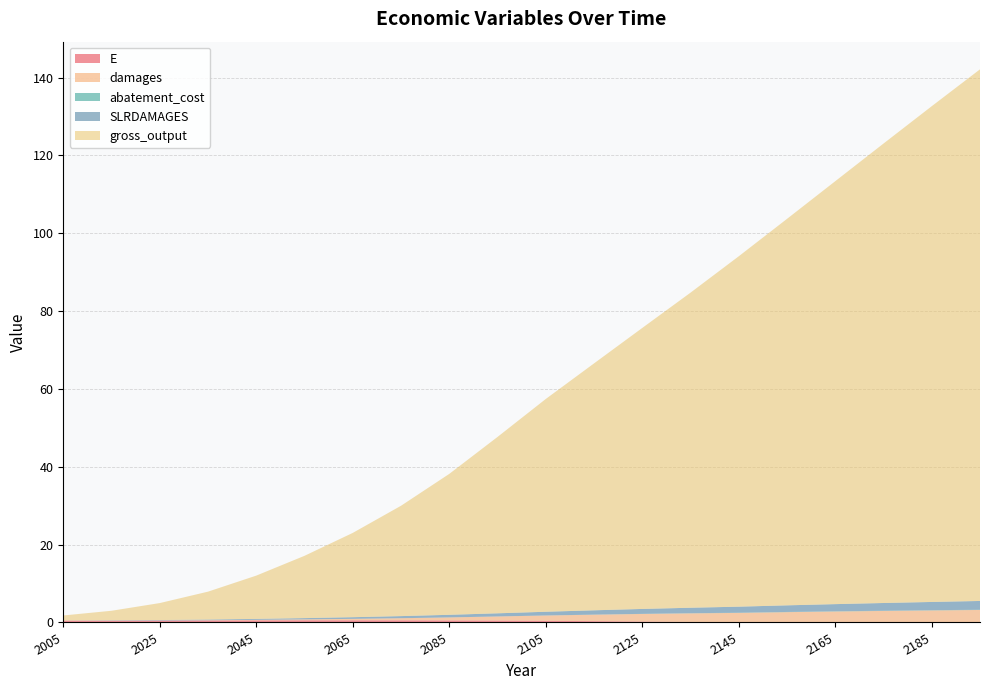

Reading left to right, list all the values displayed in this chart.

E: 2005=0.5	2015=0.5	2025=0.5	2035=0.5	2045=0.5	2055=0.6	2065=0.6	2075=0.6	2085=0.5	2095=0.5	2105=0.4	2115=0.3	2125=0.2	2135=0.1	2145=0.0	2155=0.0	2165=0.0	2175=0.0	2185=0.0	2195=0.0
damages: 2005=0.0	2015=0.0	2025=0.0	2035=0.1	2045=0.1	2055=0.2	2065=0.4	2075=0.5	2085=0.8	2095=1.1	2105=1.4	2115=1.7	2125=2.0	2135=2.2	2145=2.4	2155=2.6	2165=2.8	2175=3.0	2185=3.1	2195=3.2
abatement_cost: 2005=0.0	2015=0.0	2025=0.0	2035=0.0	2045=0.0	2055=0.0	2065=0.0	2075=0.0	2085=0.0	2095=0.0	2105=0.0	2115=0.0	2125=0.0	2135=0.0	2145=0.0	2155=0.0	2165=0.1	2175=0.1	2185=0.1	2195=0.1
SLRDAMAGES: 2005=0.0	2015=0.1	2025=0.1	2035=0.2	2045=0.2	2055=0.3	2065=0.4	2075=0.5	2085=0.7	2095=0.8	2105=1.0	2115=1.1	2125=1.3	2135=1.4	2145=1.6	2155=1.7	2165=1.8	2175=2.0	2185=2.1	2195=2.3
gross_output: 2005=1.3	2015=2.5	2025=4.4	2035=7.2	2045=11.1	2055=16.0	2065=21.7	2075=28.3	2085=36.2	2095=45.3	2105=54.7	2115=63.4	2125=72.2	2135=80.9	2145=90.0	2155=99.3	2165=108.7	2175=118.0	2185=127.4	2195=136.6